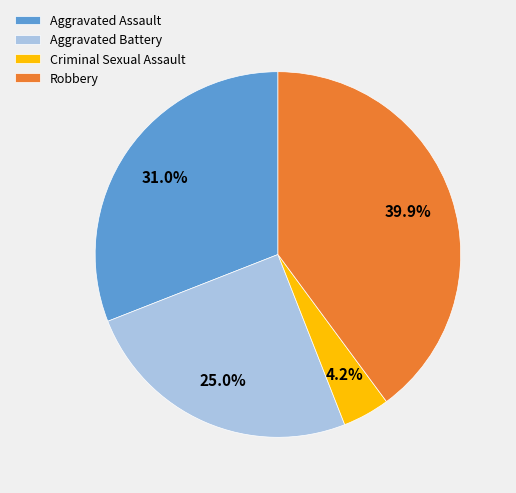

How many slices are in this pie chart?

4